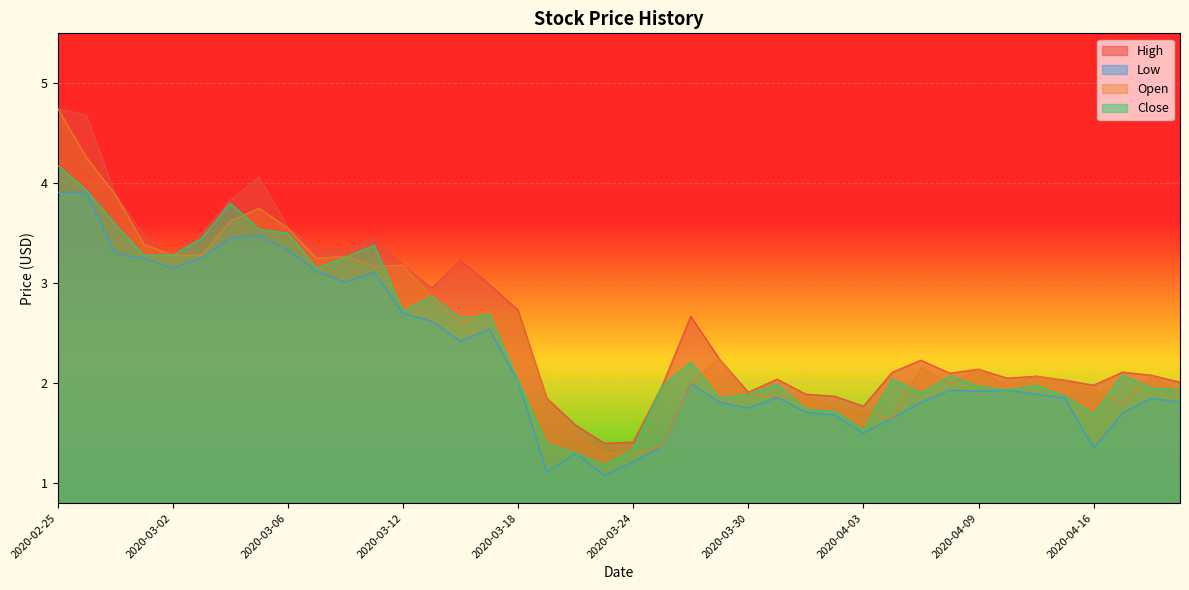

Reading right to left, what are all the values shown in this chart?

High: 2.0	2.1	2.1	2.0	2.0	2.1	2.0	2.1	2.1	2.2	2.1	1.8	1.9	1.9	2.0	1.9	2.2	2.7	2.0	1.4	1.4	1.6	1.9	2.7	3.0	3.2	3.0	3.2	3.5	3.3	3.3	3.6	4.1	3.8	3.5	3.3	3.5	3.9	4.7	4.8
Low: 1.8	1.9	1.7	1.4	1.9	1.9	1.9	1.9	1.9	1.8	1.6	1.5	1.7	1.7	1.9	1.8	1.8	2.0	1.4	1.2	1.1	1.3	1.1	2.0	2.5	2.4	2.6	2.7	3.1	3.0	3.1	3.3	3.5	3.5	3.2	3.2	3.2	3.3	3.9	3.9
Open: 1.9	2.1	1.8	1.9	2.0	2.1	2.0	2.1	2.0	2.2	1.6	1.7	1.8	1.9	1.9	1.9	2.2	2.0	1.4	1.3	1.3	1.5	1.9	2.7	2.7	2.6	2.9	3.2	3.2	3.3	3.2	3.5	3.8	3.6	3.3	3.3	3.4	3.9	4.3	4.8
Close: 1.9	2.0	2.1	1.7	1.9	2.0	1.9	2.0	2.1	1.9	2.0	1.5	1.7	1.7	2.0	1.9	1.9	2.2	2.0	1.3	1.2	1.3	1.4	2.0	2.7	2.7	2.9	2.7	3.4	3.3	3.2	3.5	3.5	3.8	3.5	3.3	3.3	3.6	3.9	4.2